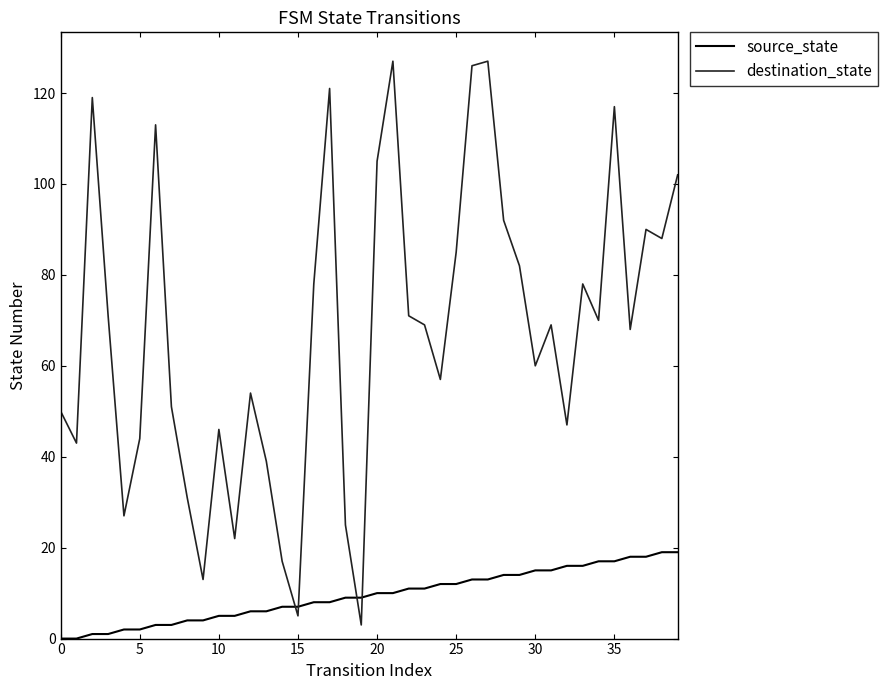

List the series in order of their peak value, lowest first.

source_state, destination_state